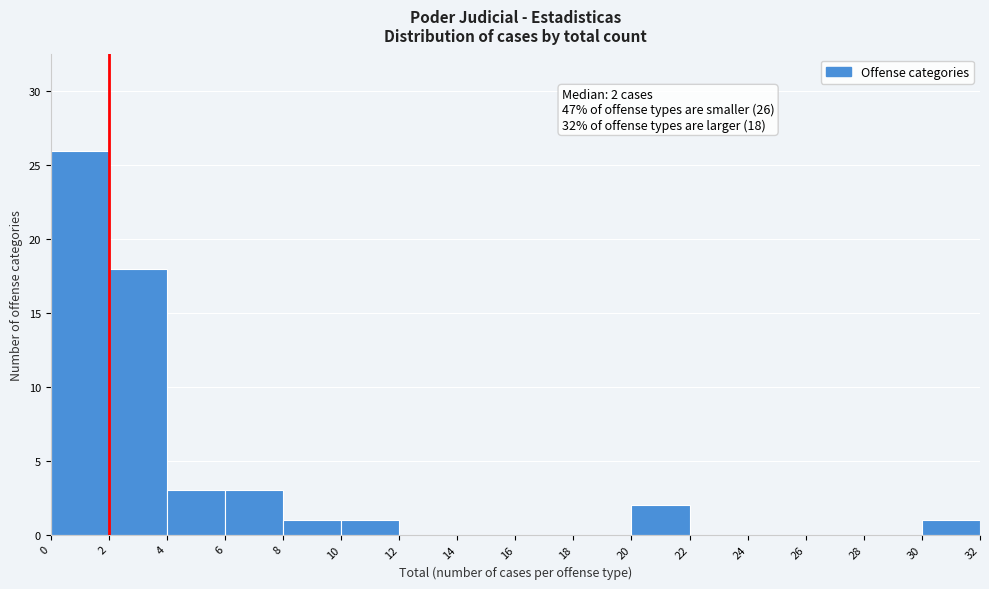

Over which range of the x-axis is the bar tallest?

0 to 2